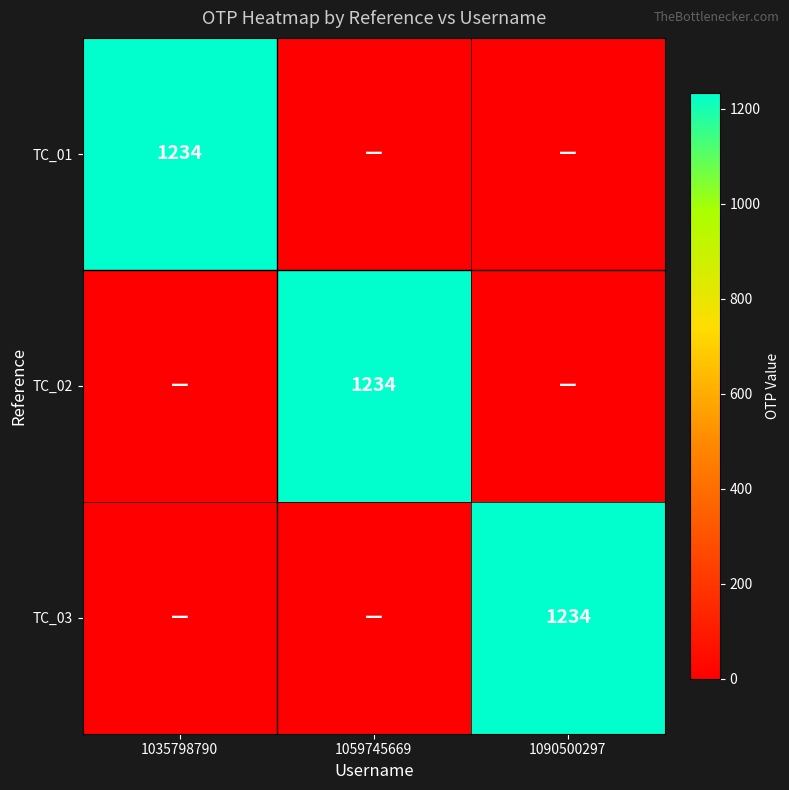

Which label corresponds to the largest value in the chart?

1035798790